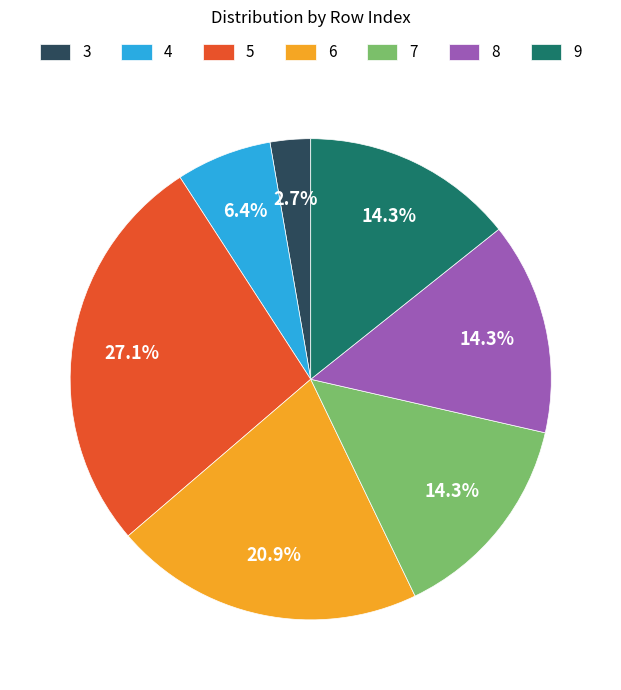

True or false: 9 accounts for 3% of the total.

False